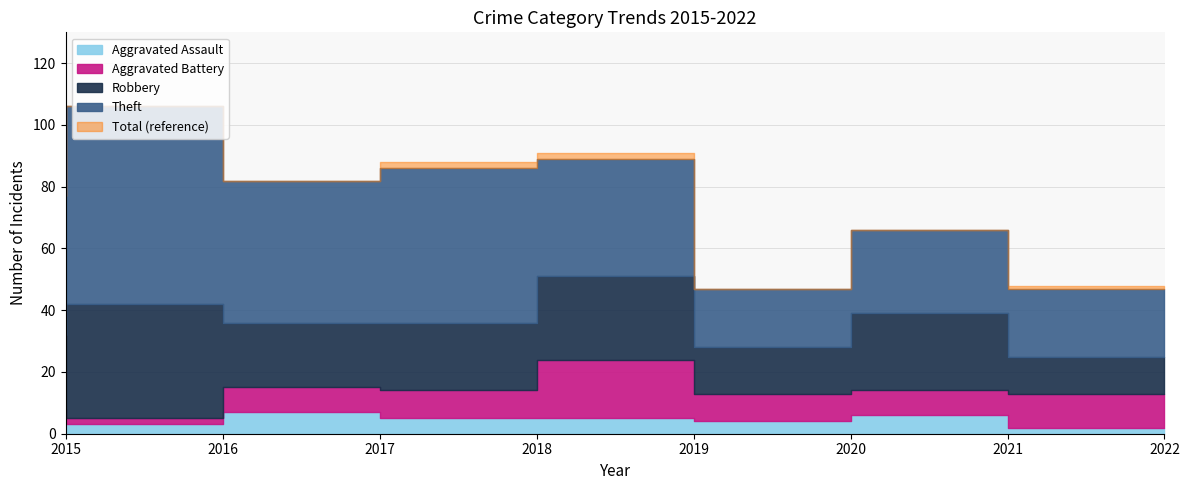

True or false: Robbery and Theft cross at least once.

False